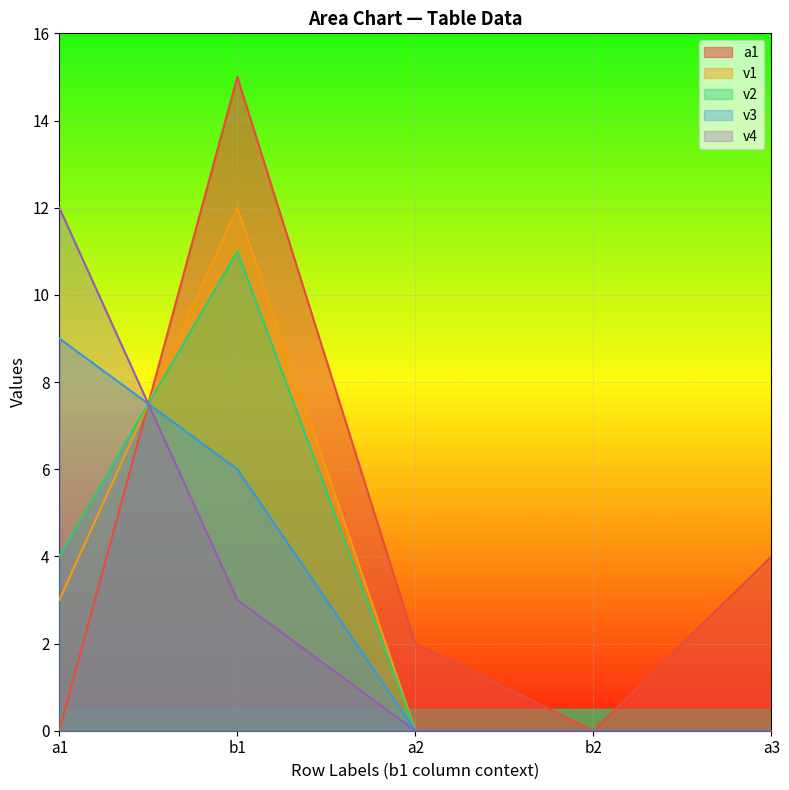

Does the chart display data point markers on the line(s)?

No